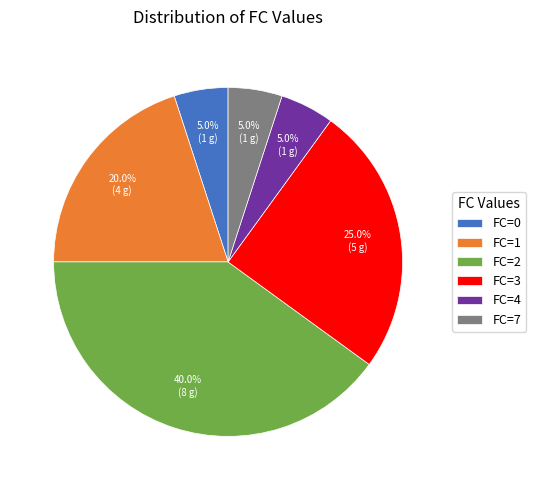

Does FC=2 represent more than half of the total?

No